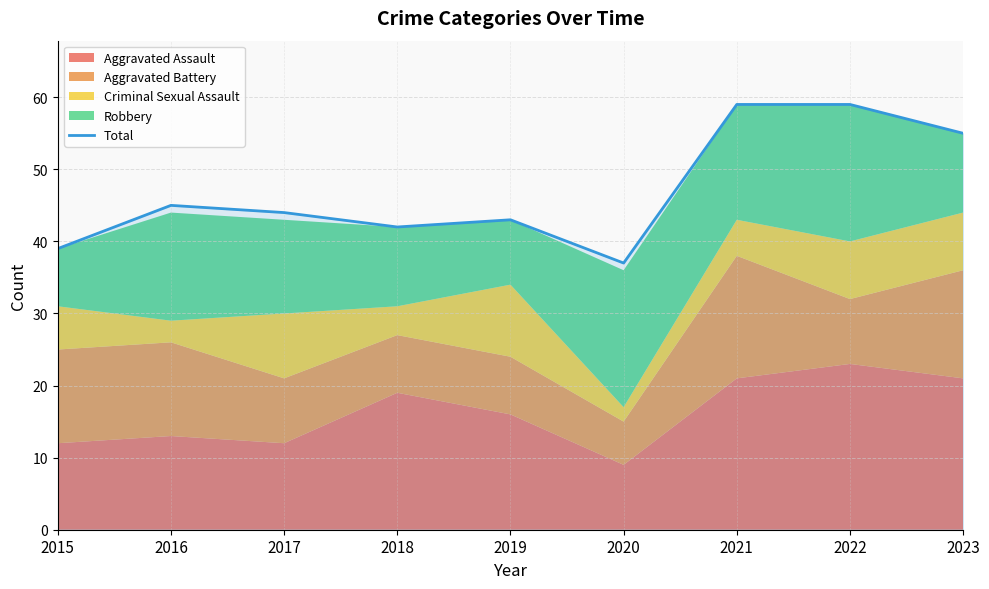

What is the sum of the values at 2015 and 2019?

82